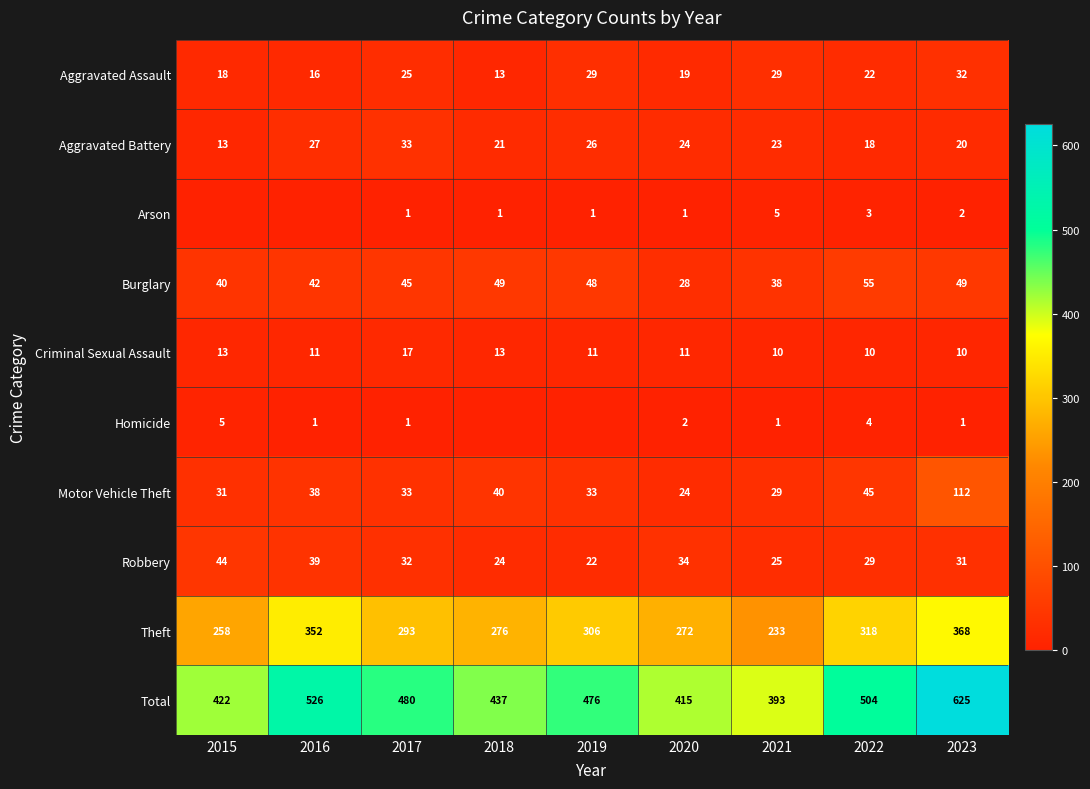

Is it true that Aggravated Battery equals 13 at 2015?

True